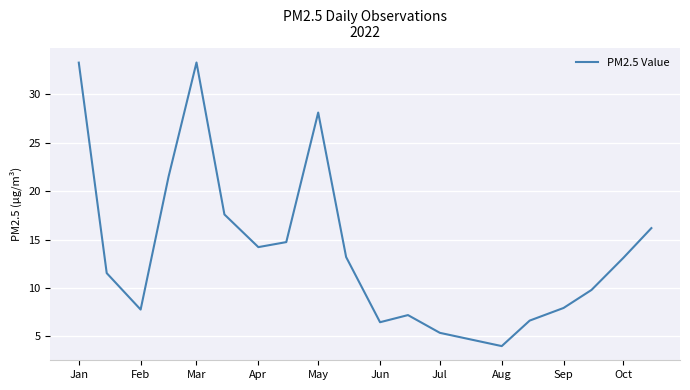

What is the maximum value shown in the chart?

33.3